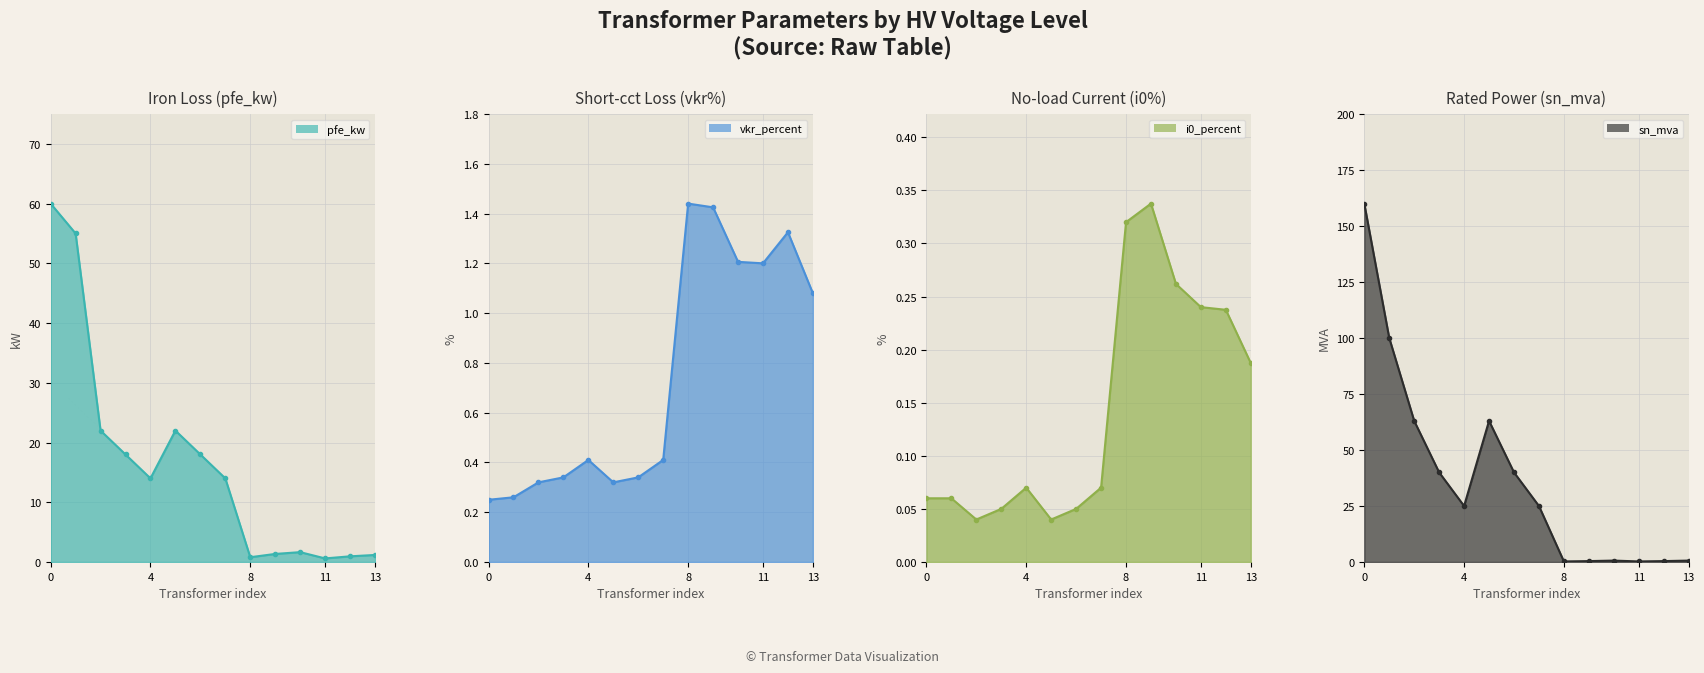

Reading left to right, extract all data points from this chart.

pfe_kw: 60.0	55.0	22.0	18.0	14.0	22.0	18.0	14.0	0.8	1.4	1.6	0.6	0.9	1.2
vkr_percent: 0.2	0.3	0.3	0.3	0.4	0.3	0.3	0.4	1.4	1.4	1.2	1.2	1.3	1.1
i0_percent: 0.1	0.1	0.0	0.1	0.1	0.0	0.1	0.1	0.3	0.3	0.3	0.2	0.2	0.2
sn_mva: 160.0	100.0	63.0	40.0	25.0	63.0	40.0	25.0	0.2	0.4	0.6	0.2	0.4	0.6